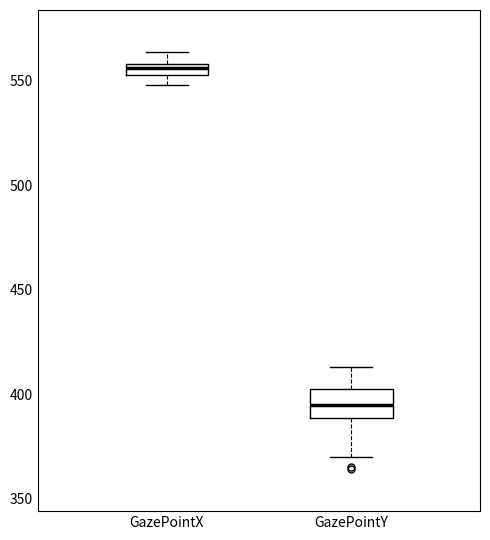

Where does the upper whisker of the box for GazePointX end on the y-axis? The values are not printed on the chart, so give them approximately, as read against the axis.

565